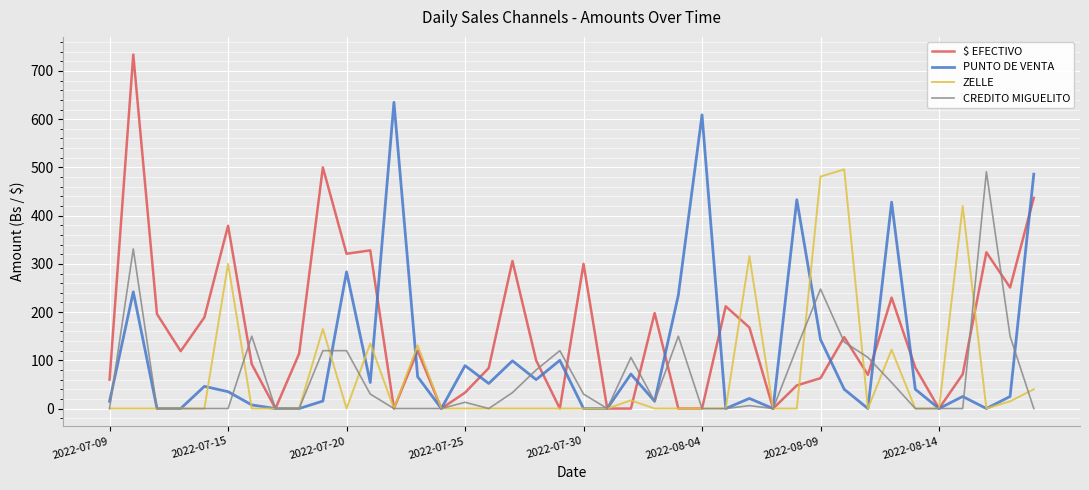

At how many categories does at least one series exceed 162?

23